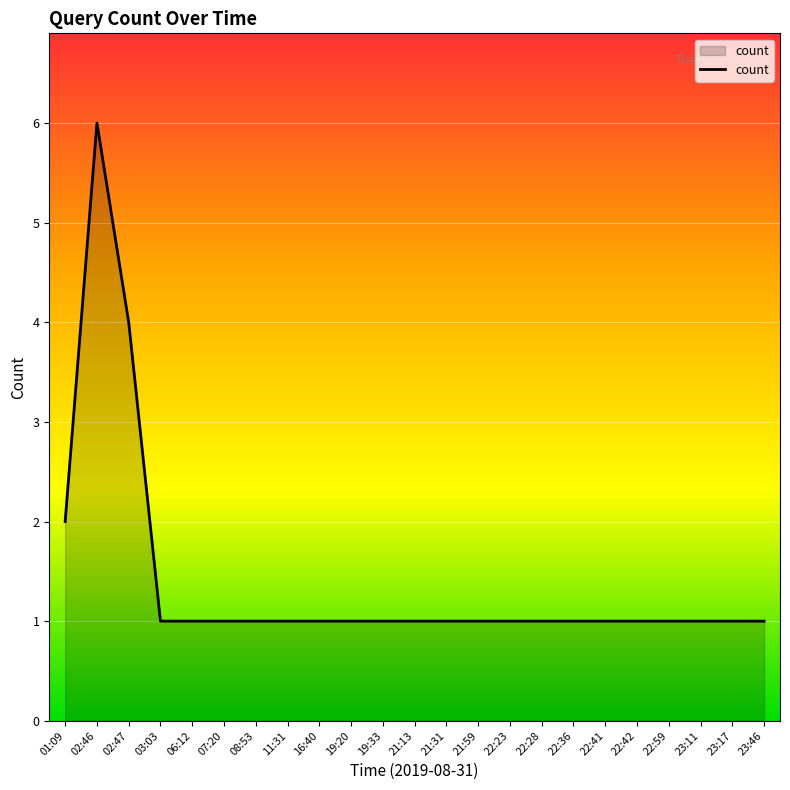

Reading left to right, transcribe all the data shown in this chart.

2	6	4	1	1	1	1	1	1	1	1	1	1	1	1	1	1	1	1	1	1	1	1